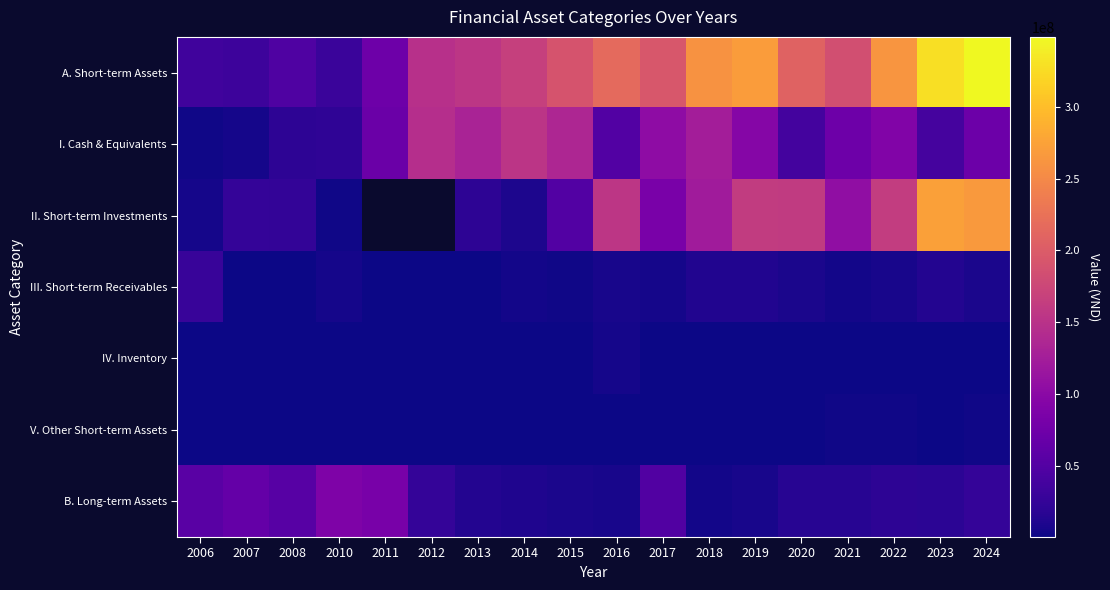

Which series has the largest range (max minus min)?

A. Short-term Assets